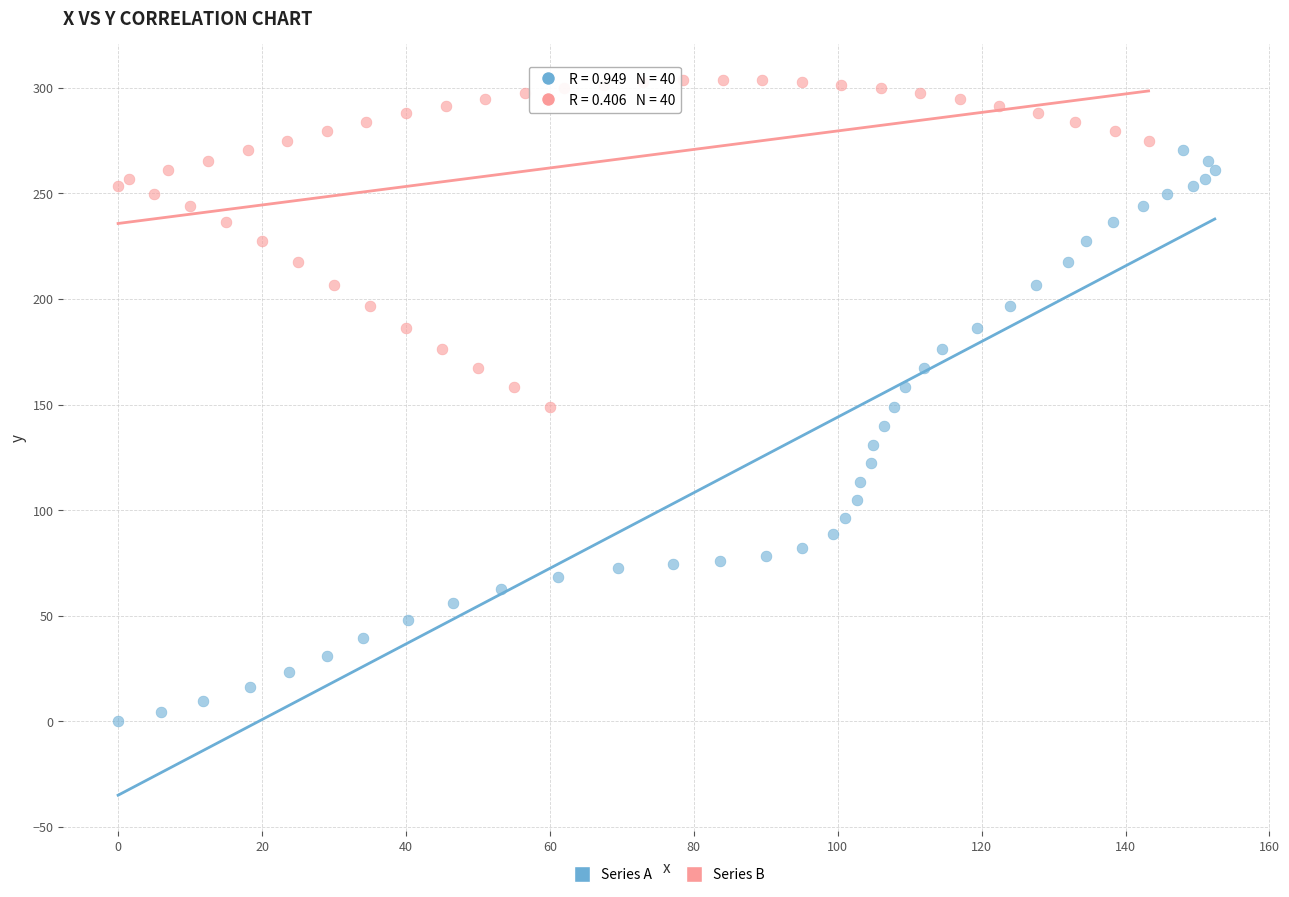

Which series reaches the minimum Y coordinate?

Series A